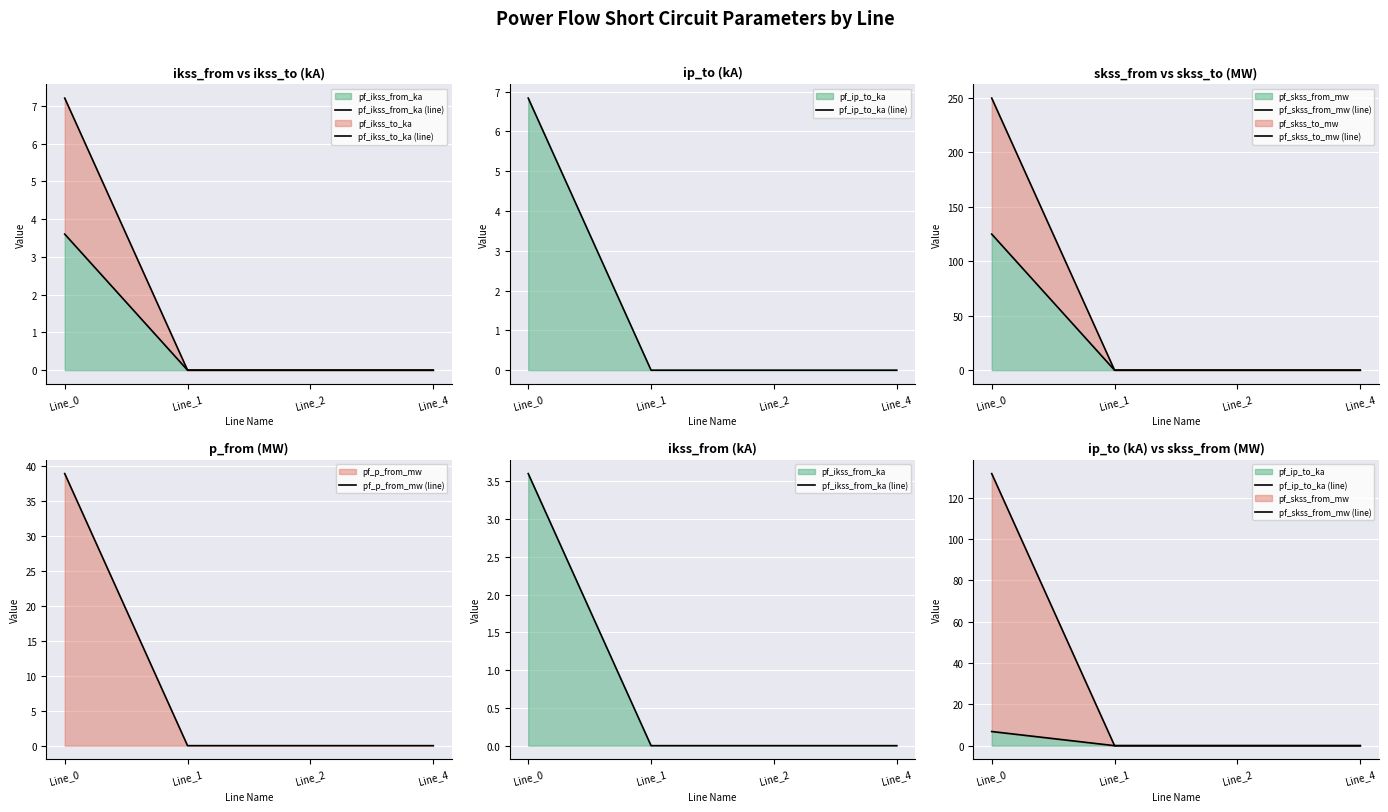

Which category has the lowest value in the pf_p_from_mw (line) series?

Line_1